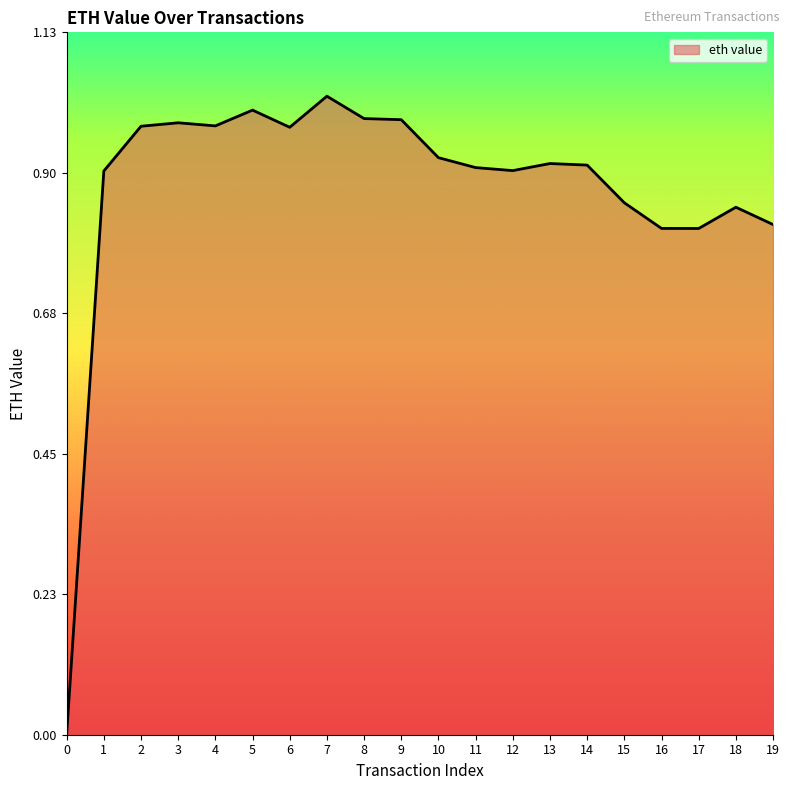

Which category has the highest value across all series?

7